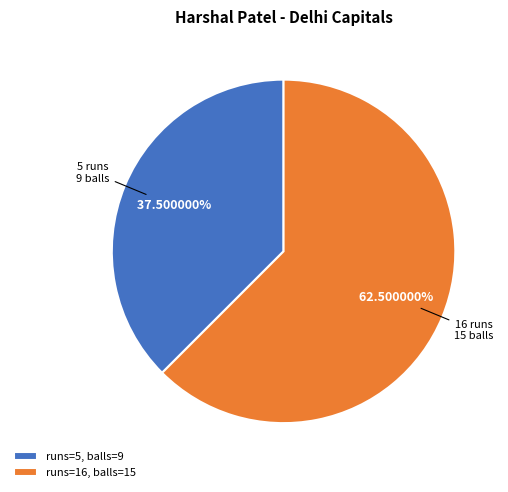

Which category has the biggest portion of the pie?

runs=16, balls=15